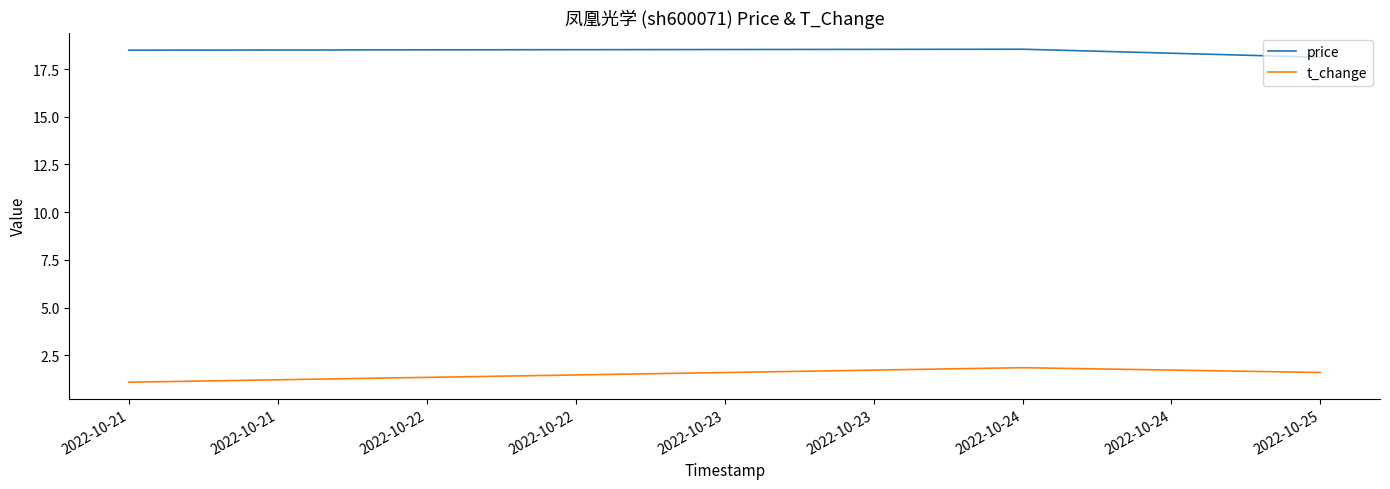

Rank the series by their average value, from highest to lowest.

price, t_change